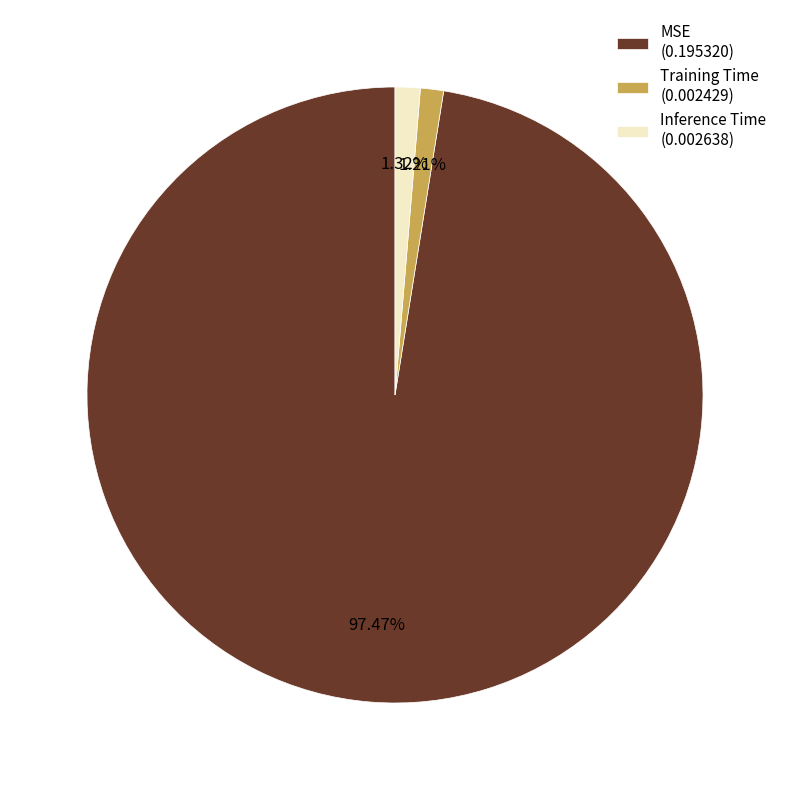

True or false: MSE accounts for 97% of the total.

True